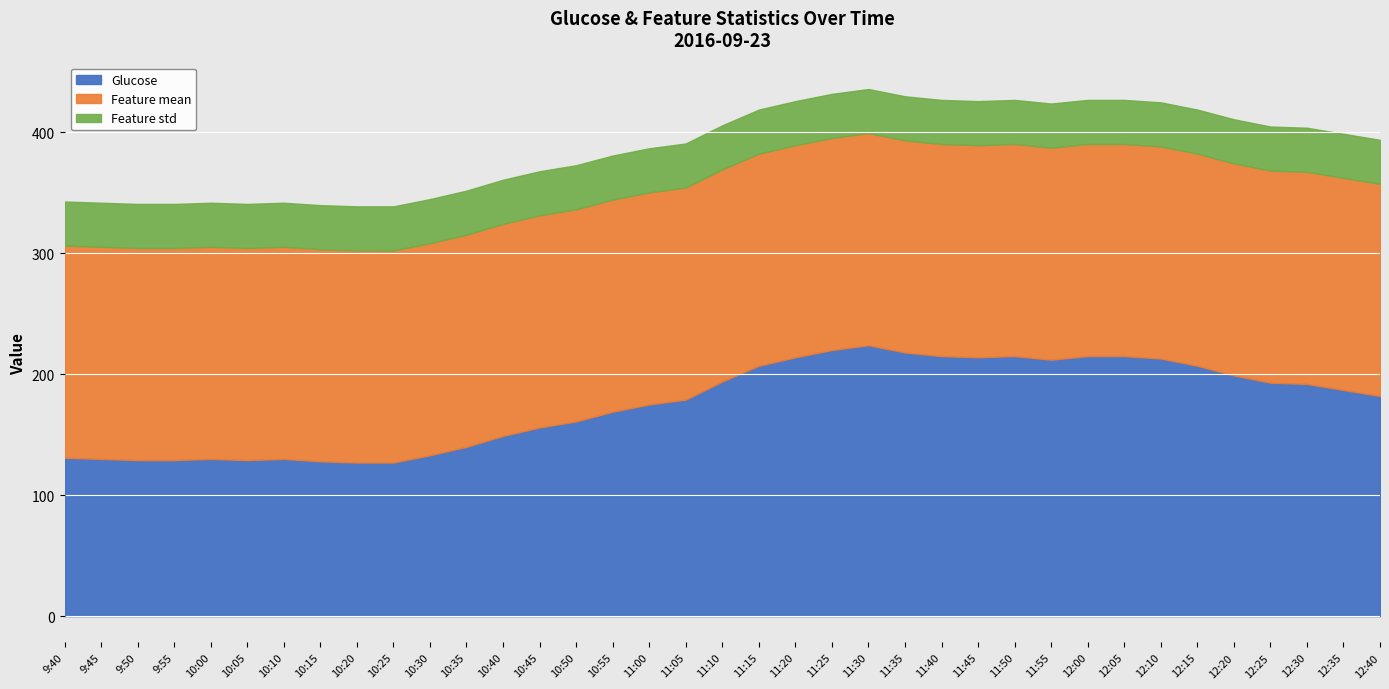

True or false: Feature std and Glucose cross at least once.

False